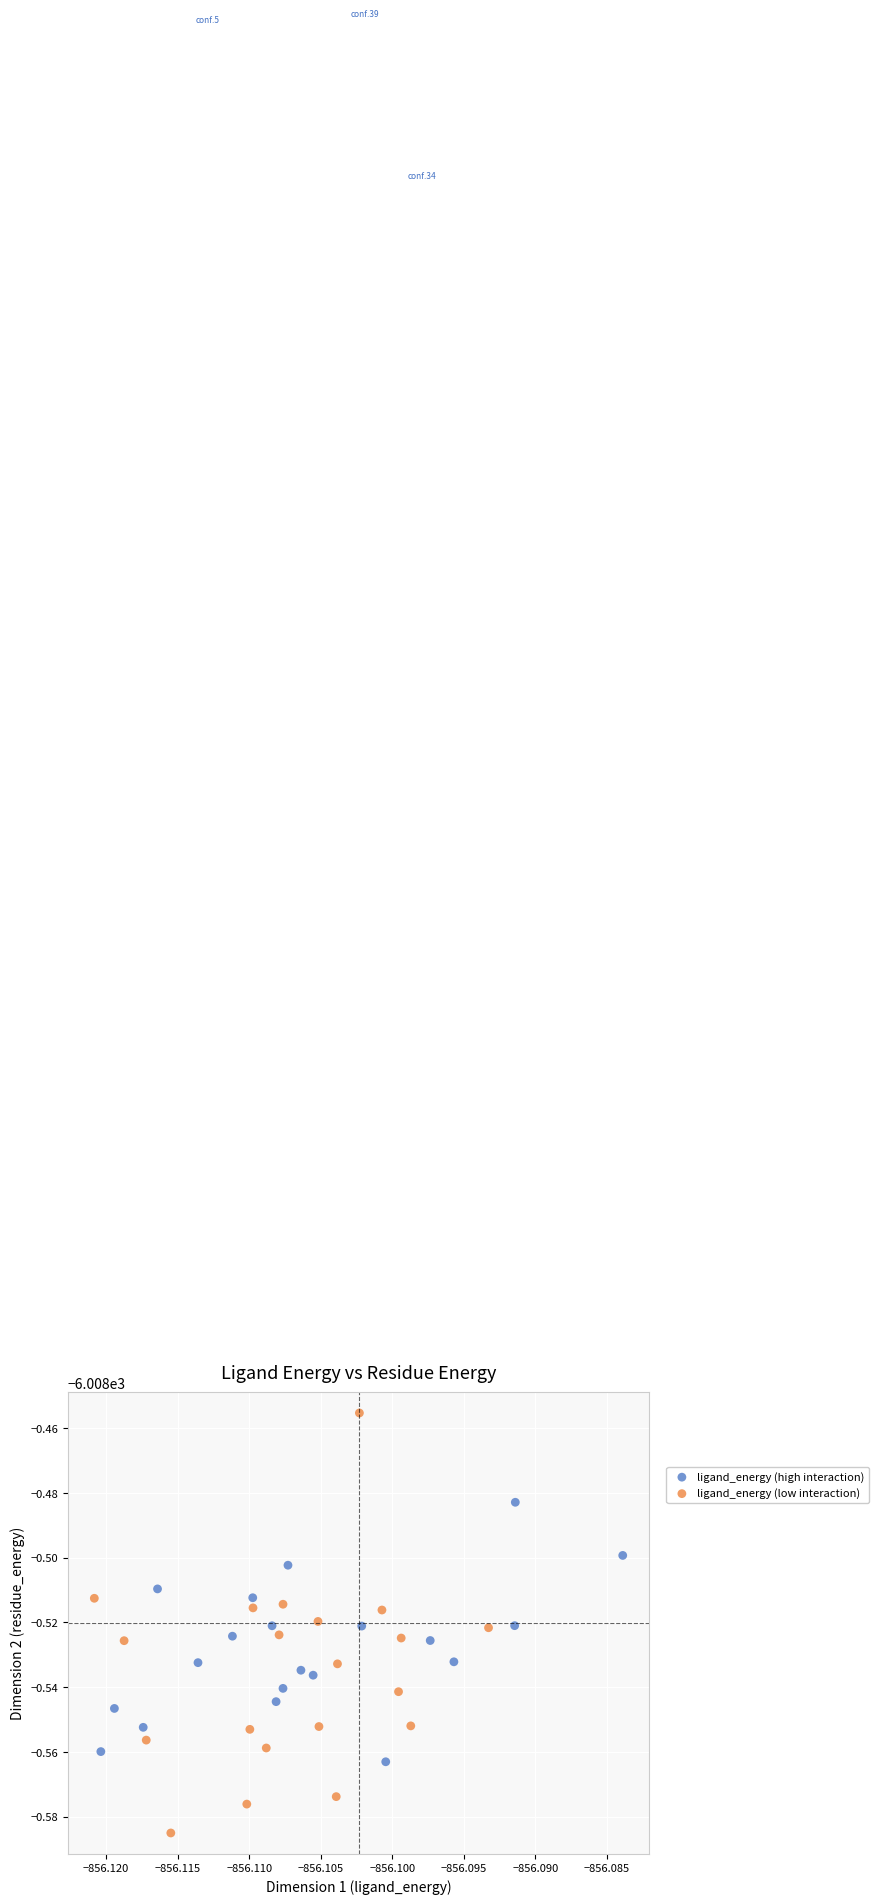

Which series reaches the maximum Y coordinate?

ligand_energy (low interaction)